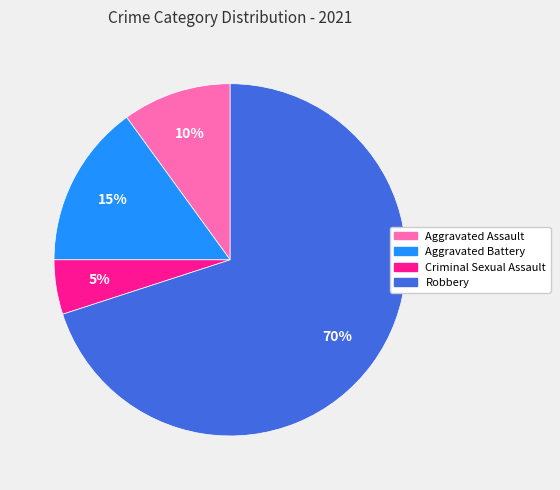

Count the number of slices in the pie.

4